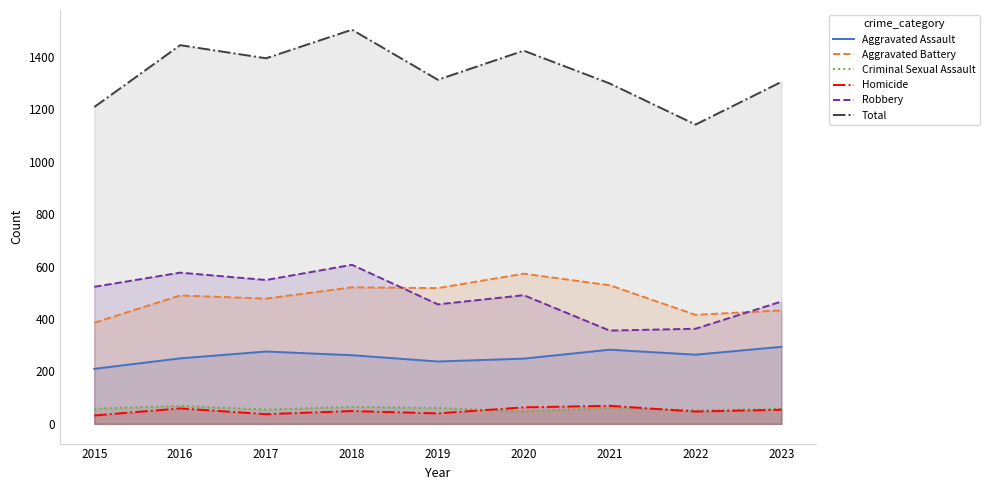

What is the highest value of the Criminal Sexual Assault series?

69